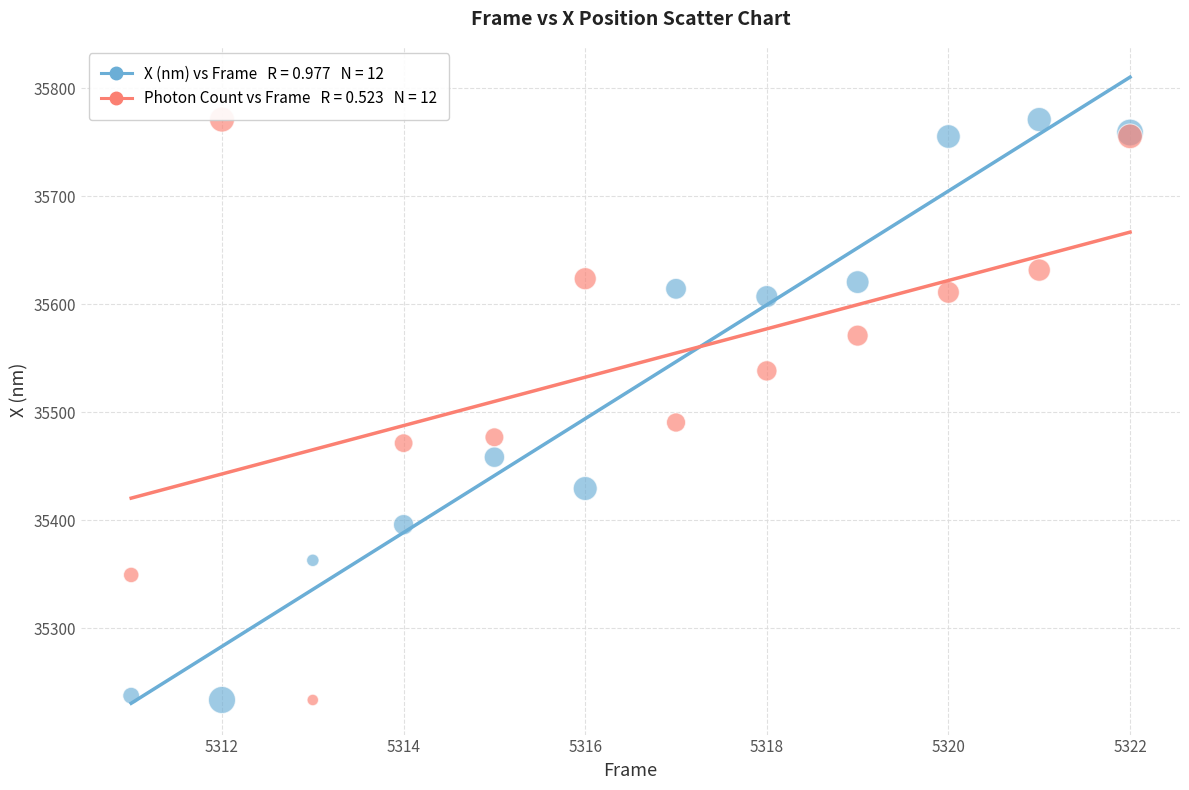

Across all series, what Y value is closest to 35502?

35490.7